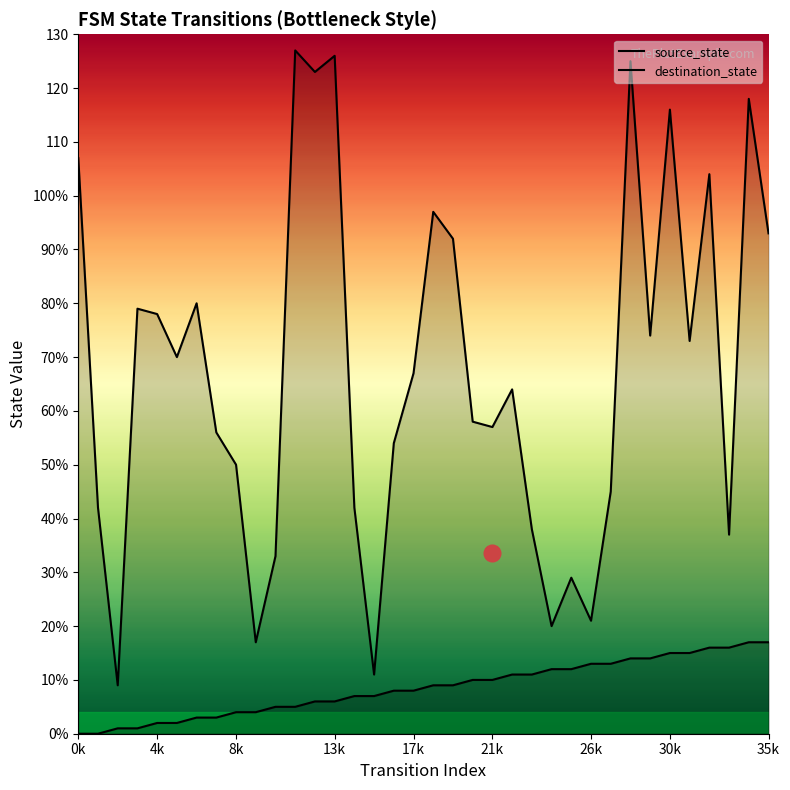

What are all the series names shown in the legend?

source_state, destination_state